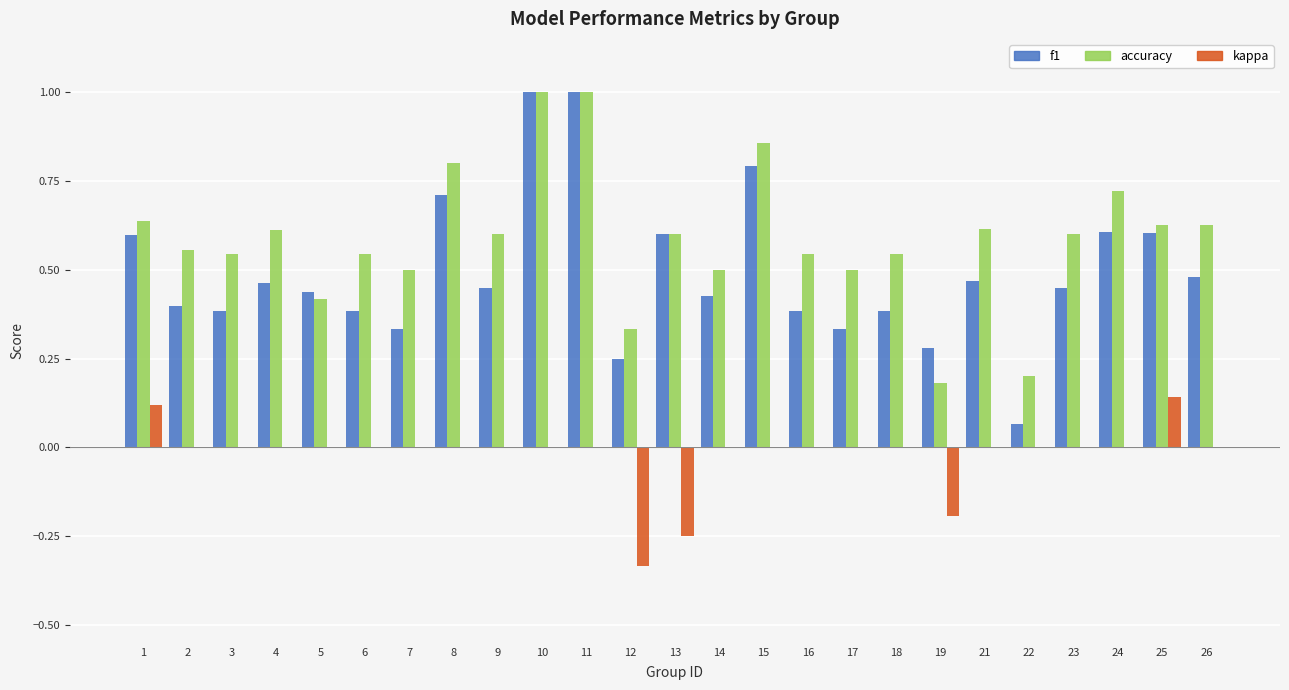

What is the sum of all kappa values?

-0.5